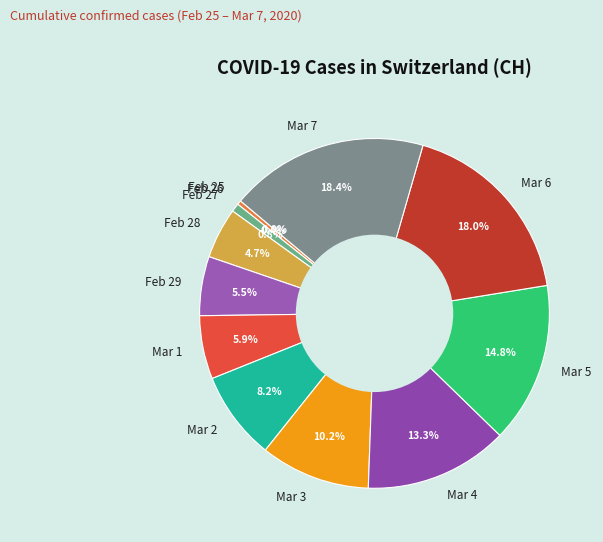

How many slices are in this pie chart?

12